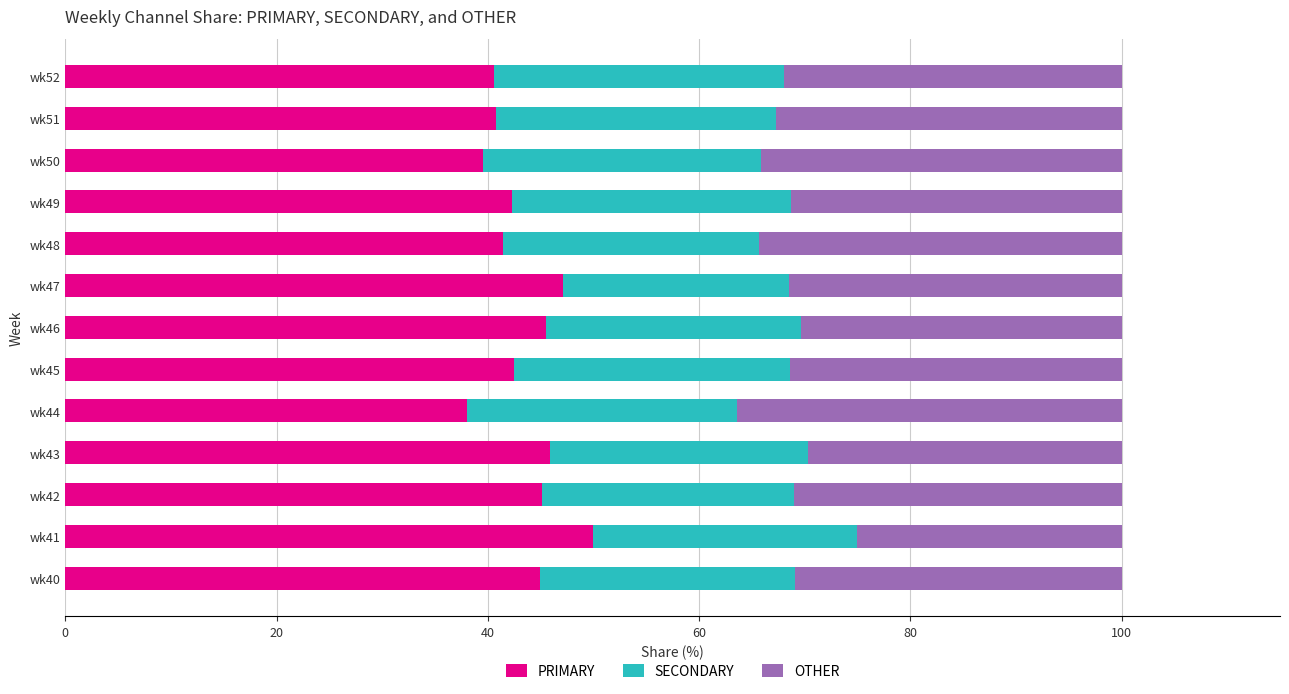

At which label does PRIMARY reach its peak?

wk41